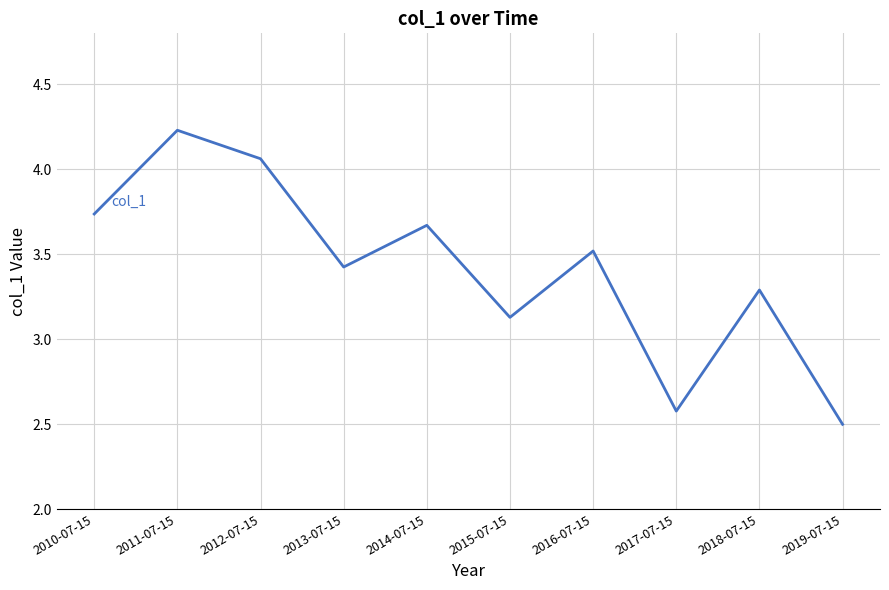

Rank the categories by value from lowest to highest.

2019-07-15, 2017-07-15, 2015-07-15, 2018-07-15, 2013-07-15, 2016-07-15, 2014-07-15, 2010-07-15, 2012-07-15, 2011-07-15